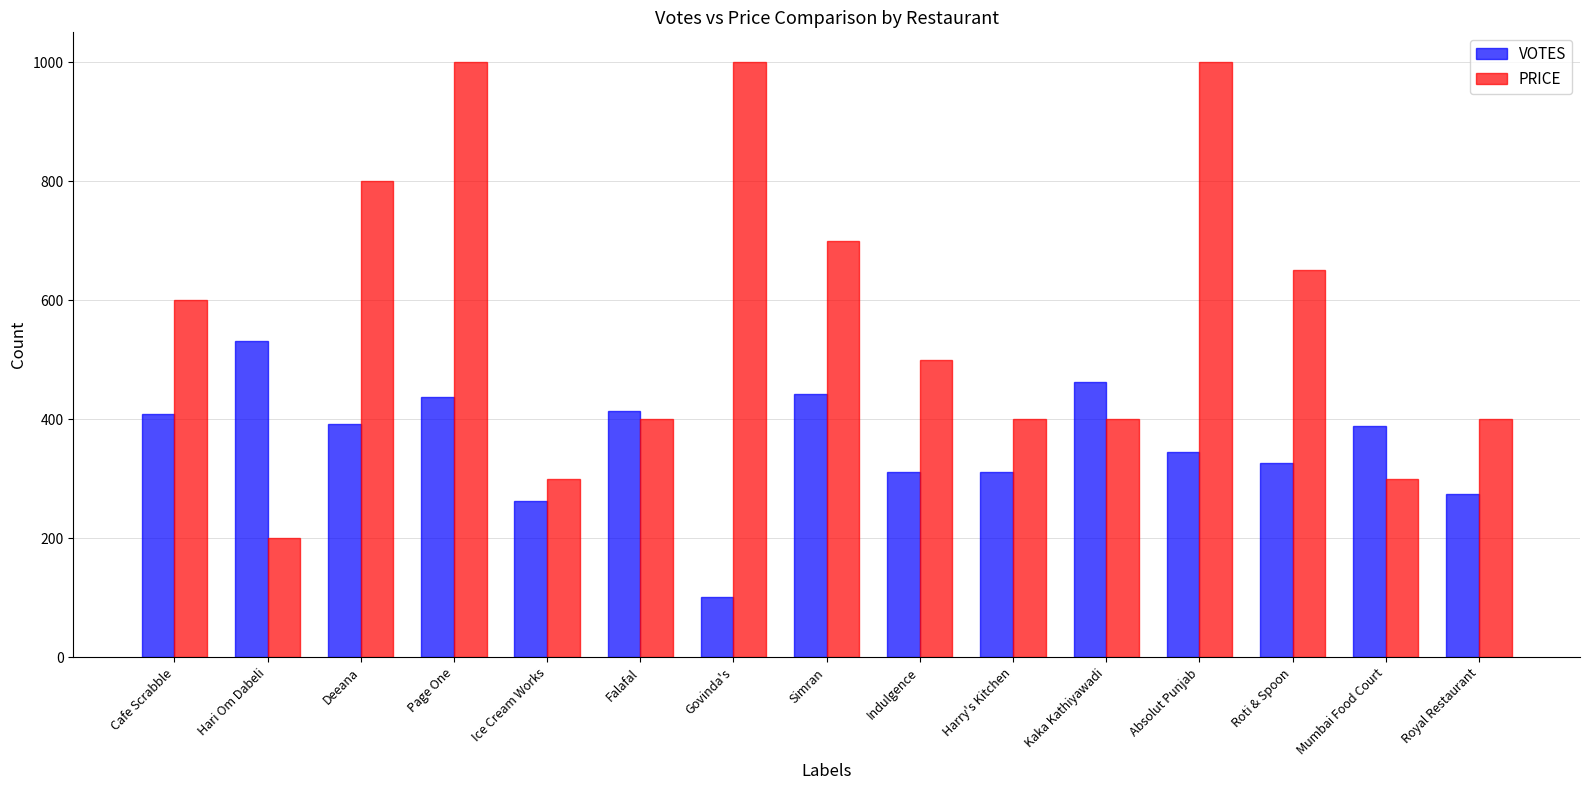

At which label is PRICE closest to 600?

Cafe Scrabble